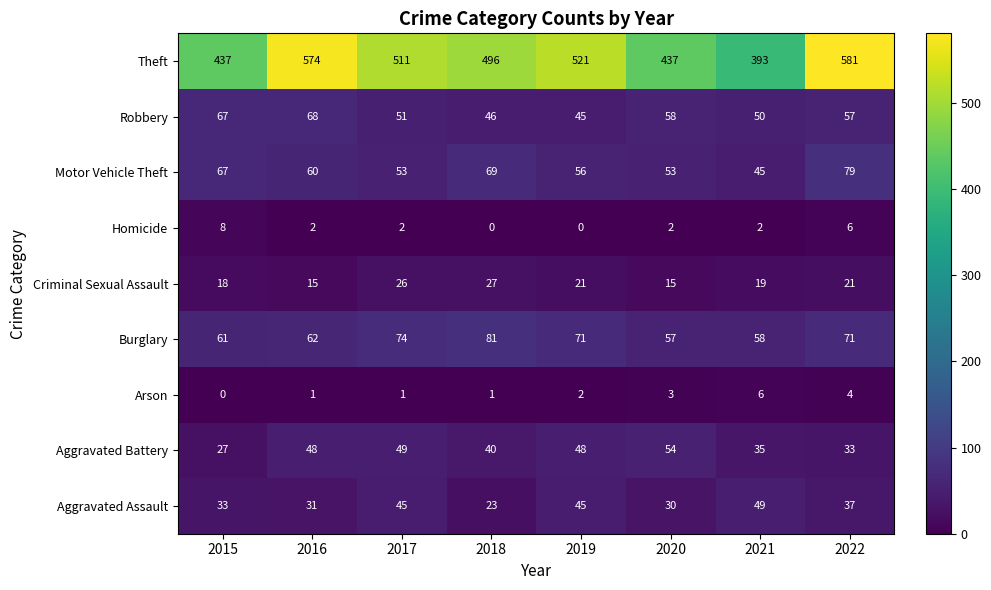

At which label does Aggravated Battery reach its peak?

2020